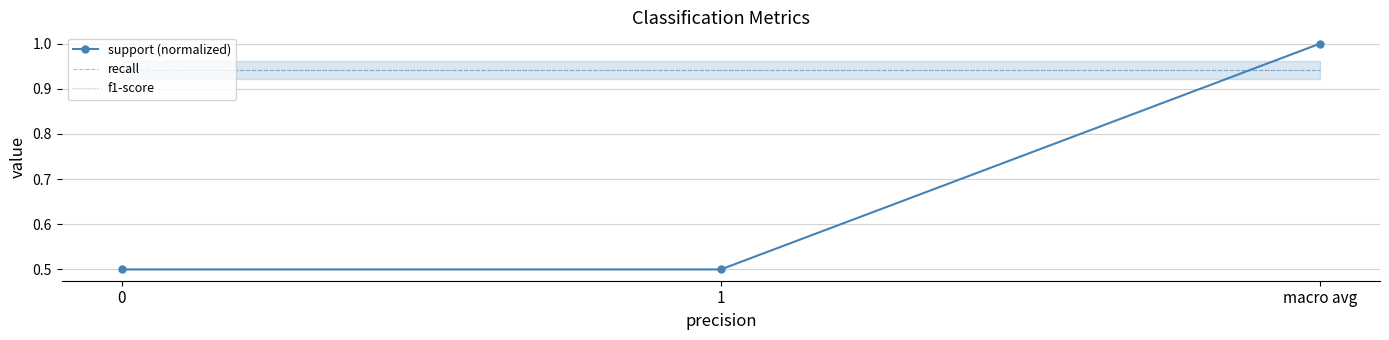

Rank the series at 1 from highest to lowest value.

recall, f1-score, support (normalized)